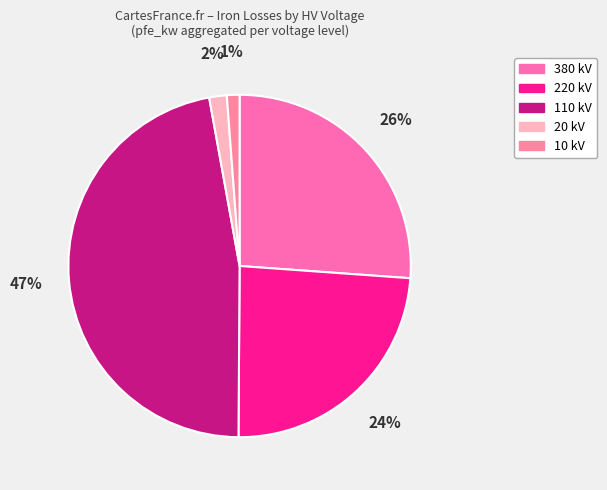

Count the number of slices in the pie.

5